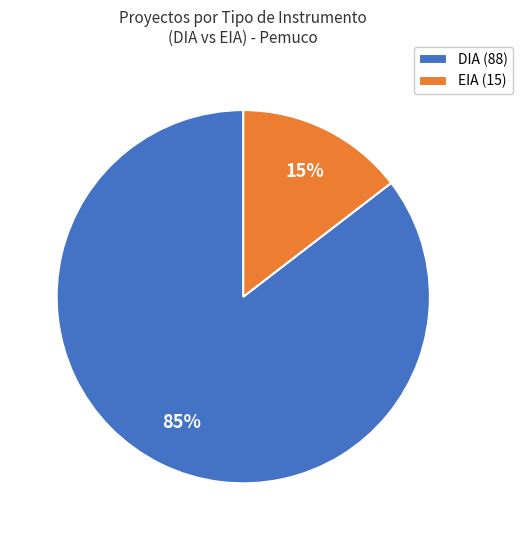

To the nearest percent, what percentage of the pie is DIA?

85%